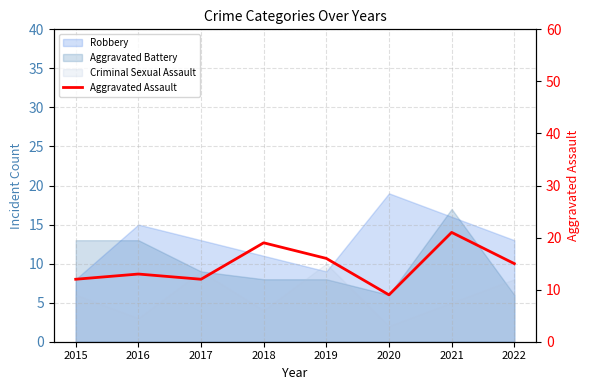

What is the minimum value shown in the chart?

9